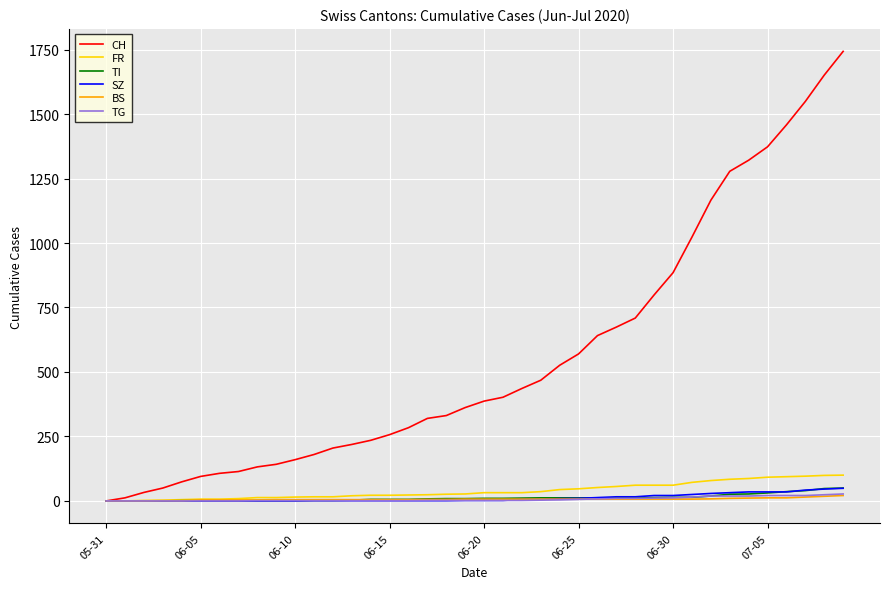

Is this an area chart (filled region under the line)?

No